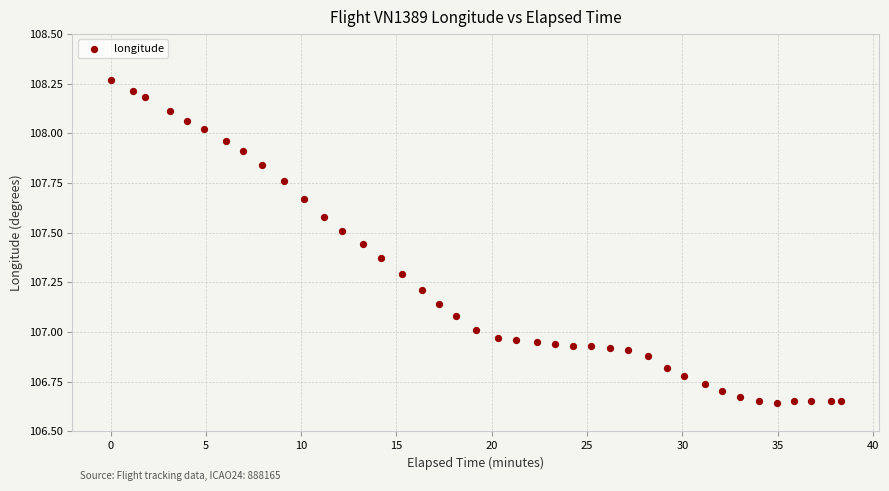

What is the range of X values (max minus min)?

38.3